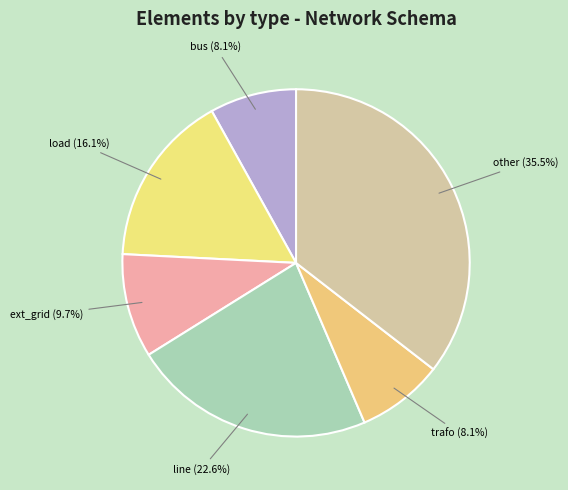

The ext_grid slice represents 3% of the pie. True or false?

False